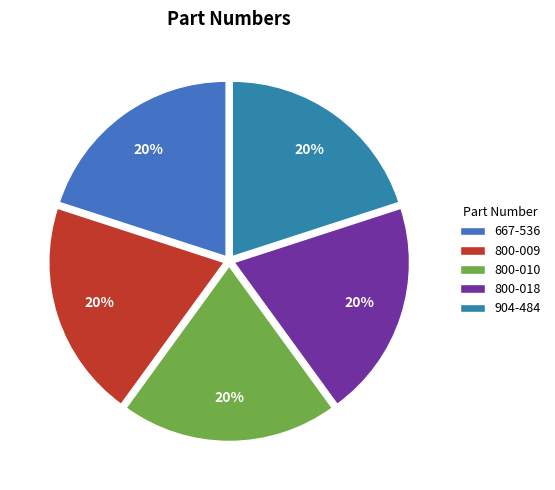

Rank the categories by value from highest to lowest.

904-484, 800-018, 800-010, 800-009, 667-536